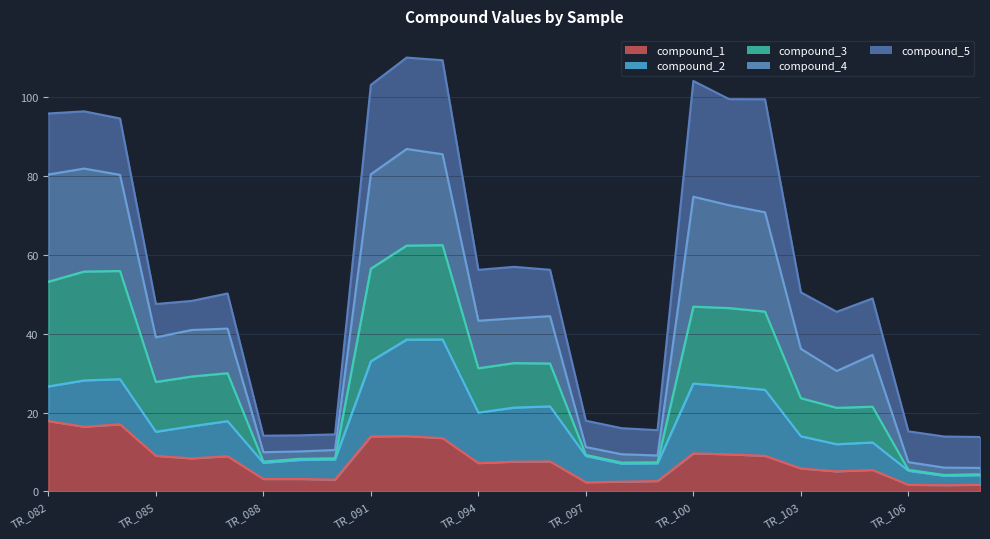

At which label does compound_4 reach its peak?

TR_092